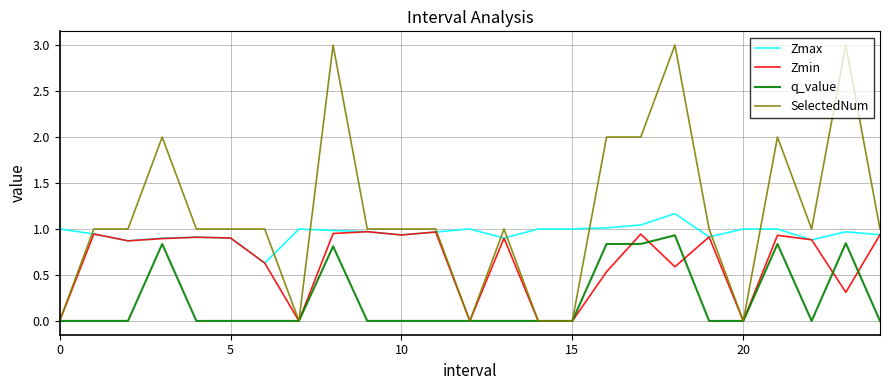

Which series has the widest spread of values?

SelectedNum